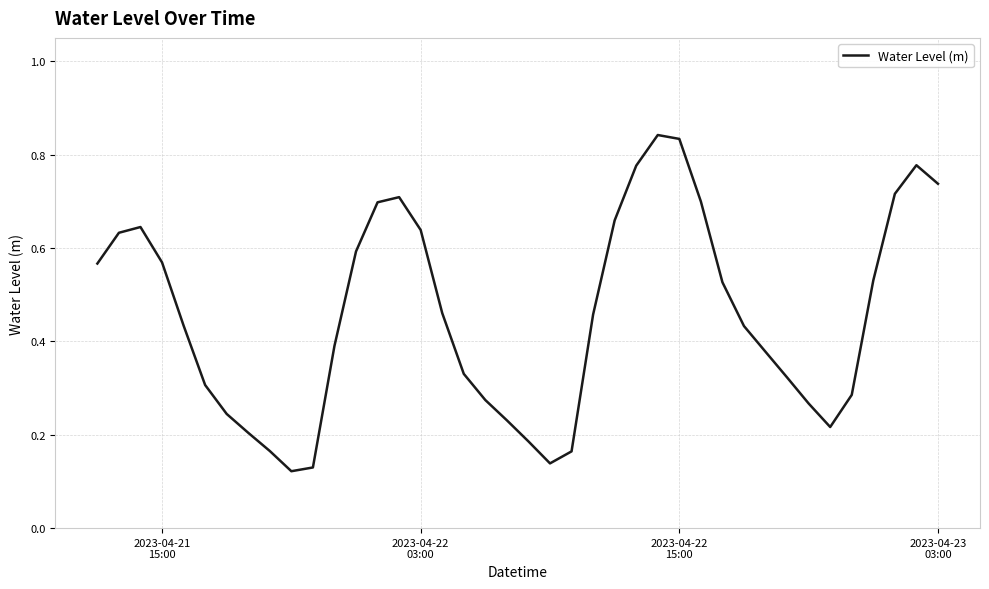

What is the average value?

0.5